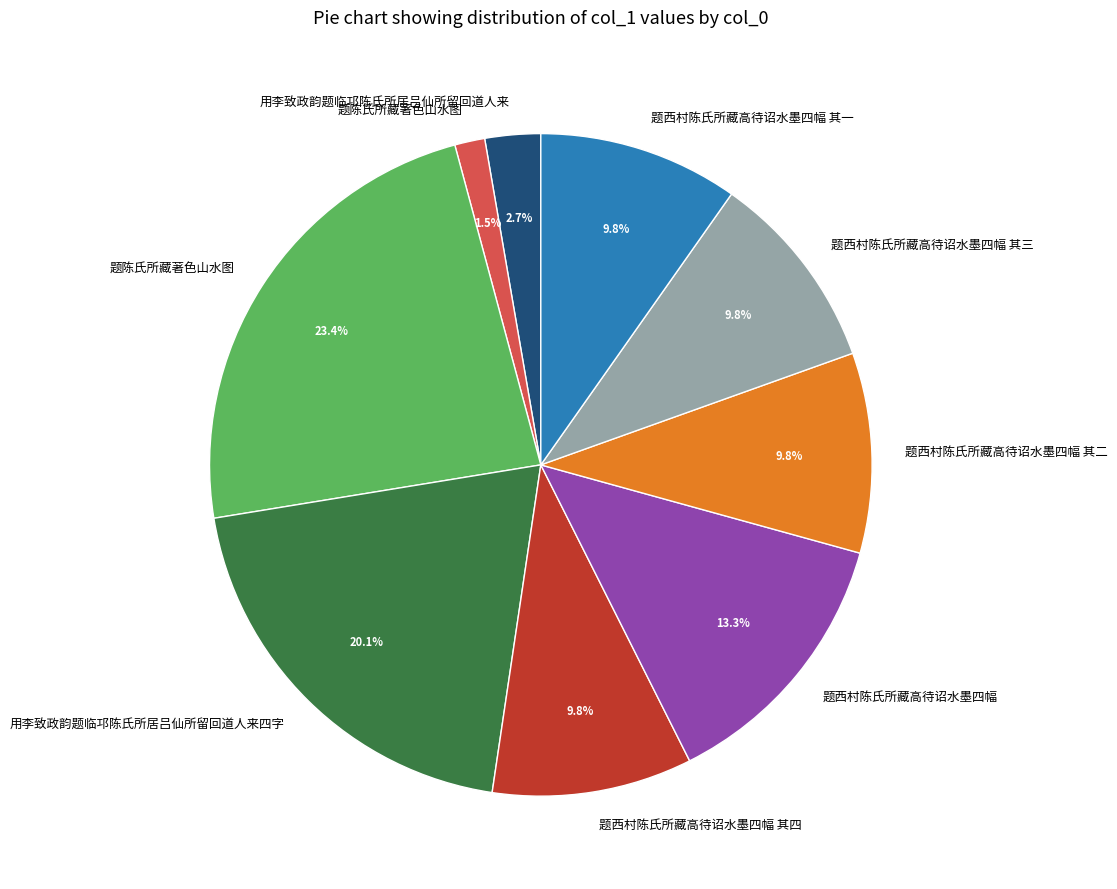

To the nearest percent, what is the average slice percentage?

11%